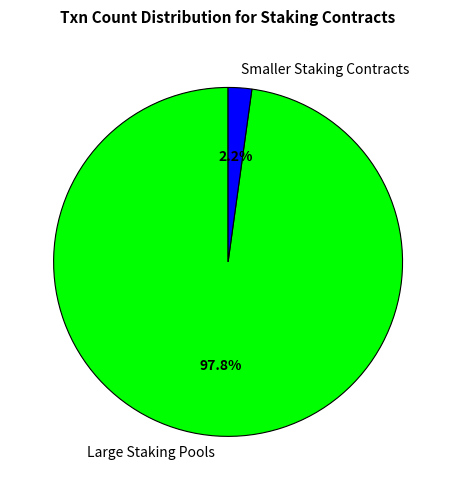

What is the largest slice in the pie chart?

Large Staking Pools